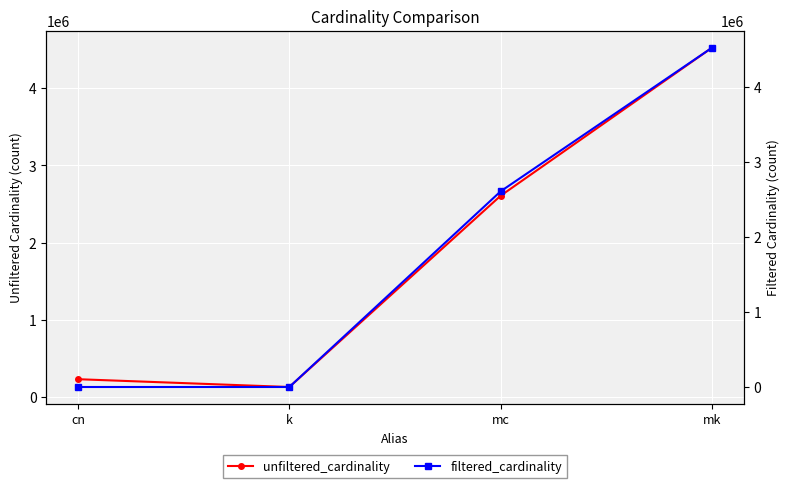

What is the minimum value for filtered_cardinality?

7